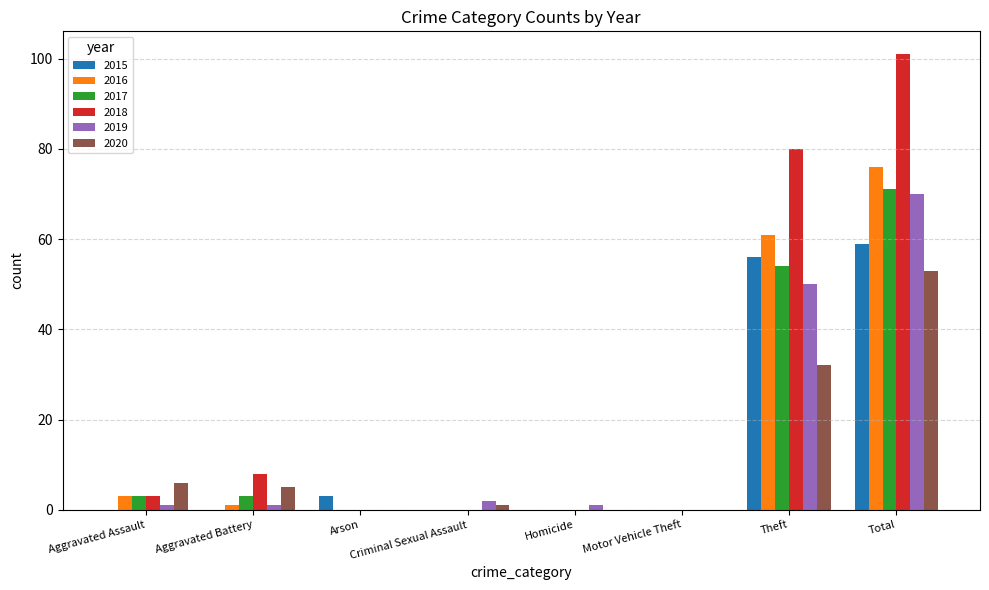

At which category is the sum across all series the highest?

Total